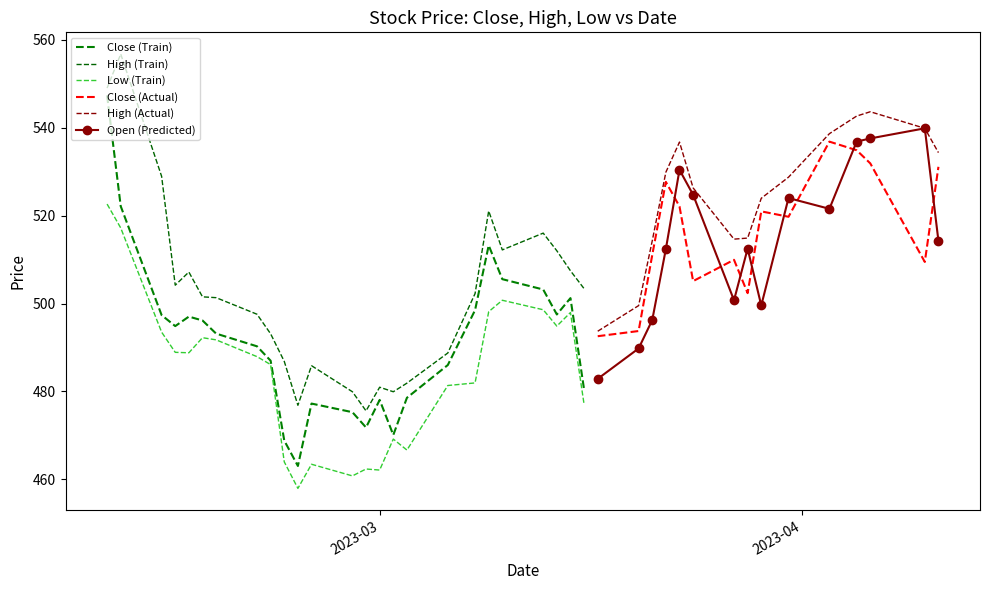

True or false: High and Open cross at least once.

False